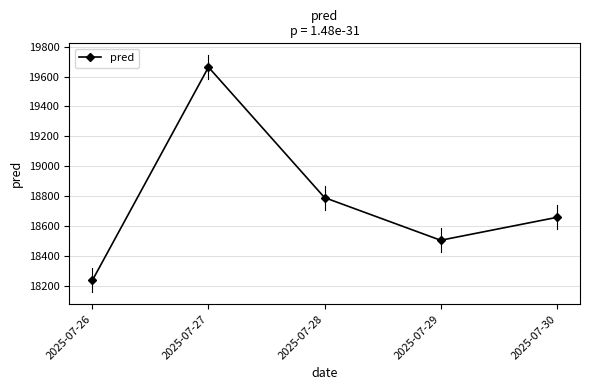

How many lines are shown in the chart?

1